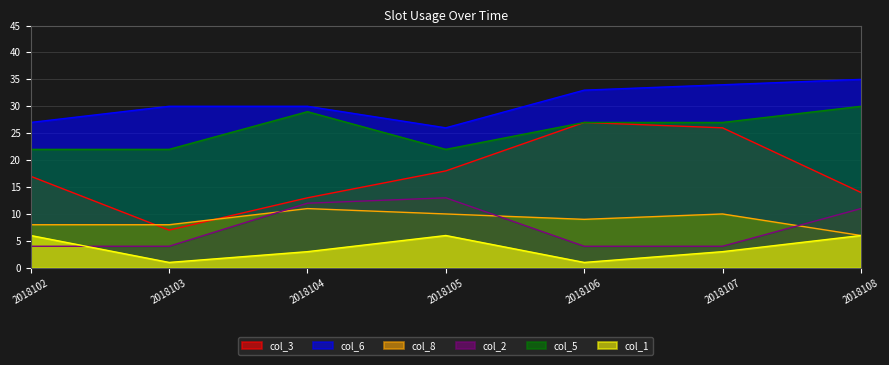

The value of col_8 at 2018106 is 9. True or false?

True